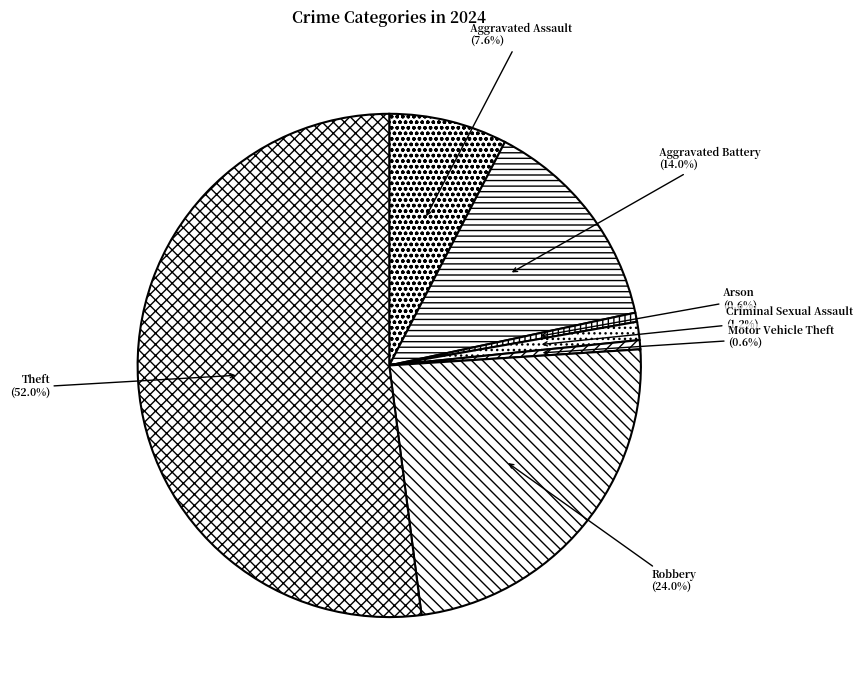

Do Theft and Criminal Sexual Assault together represent more than half of the pie?

Yes